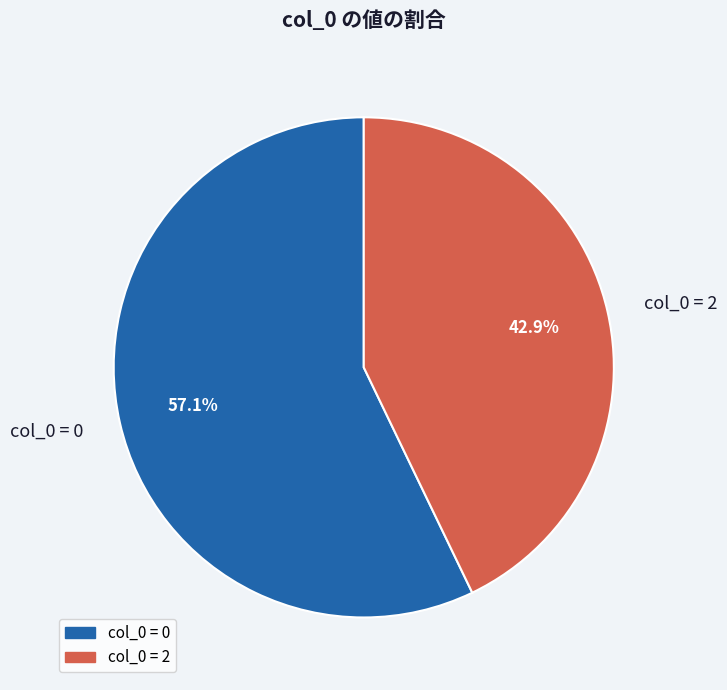

Does col_0 = 2 account for over 50% of the chart?

No